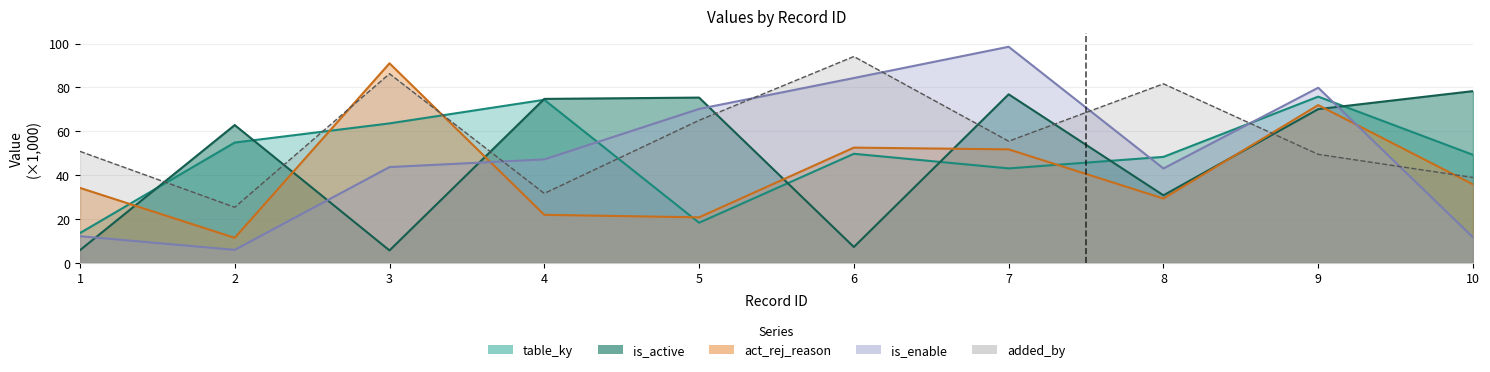

What is the difference between the maximum and minimum values in the is_active series?

72.6